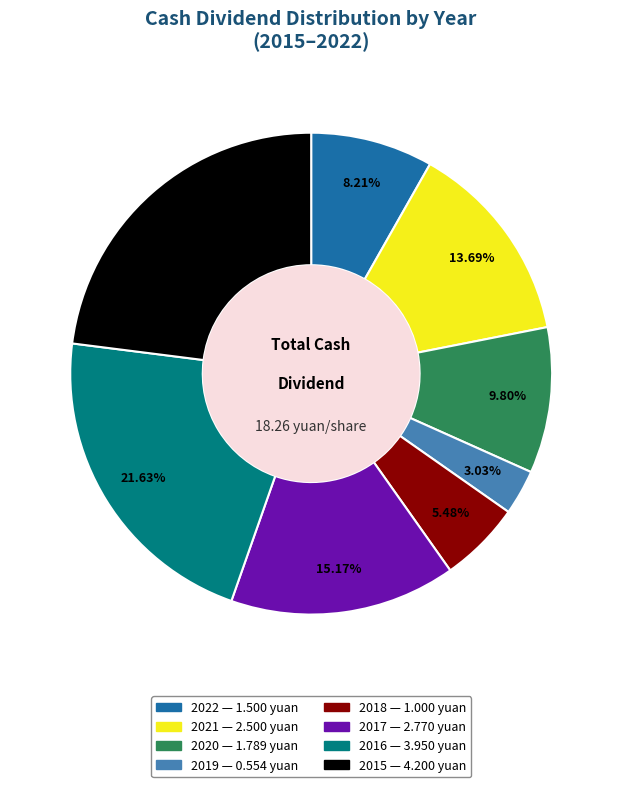

What percentage is the 2018 slice, to the nearest percent?

5%